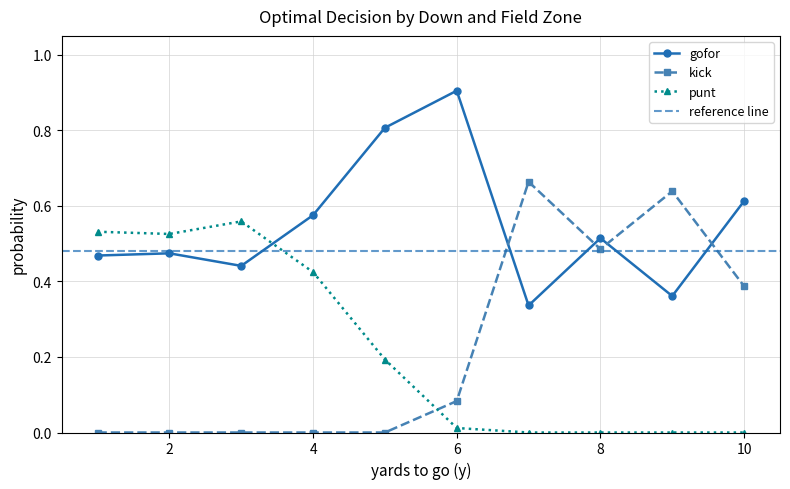

In gofor, how many points are lower than both neighbors (excluding endpoints)?

3